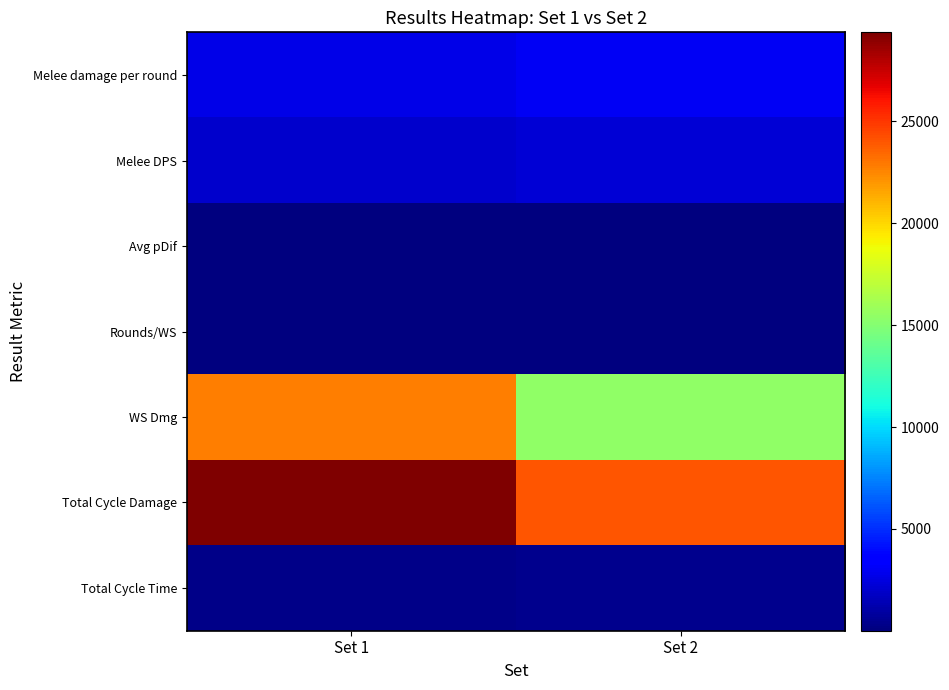

Between Set 1 and Set 2, which series saw the biggest shift?

WS Dmg